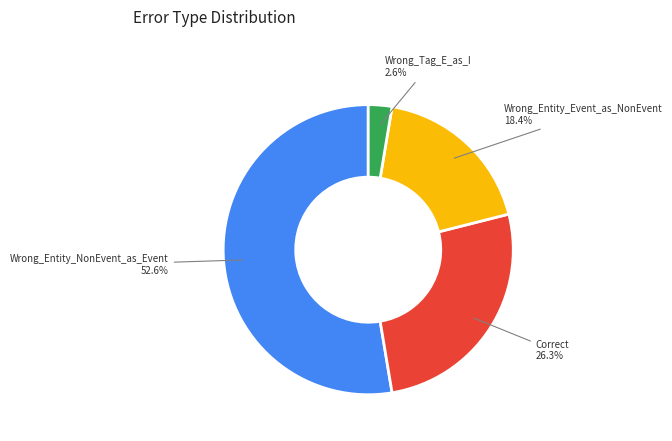

What is the smallest slice in the pie chart?

Wrong_Tag_E_as_I